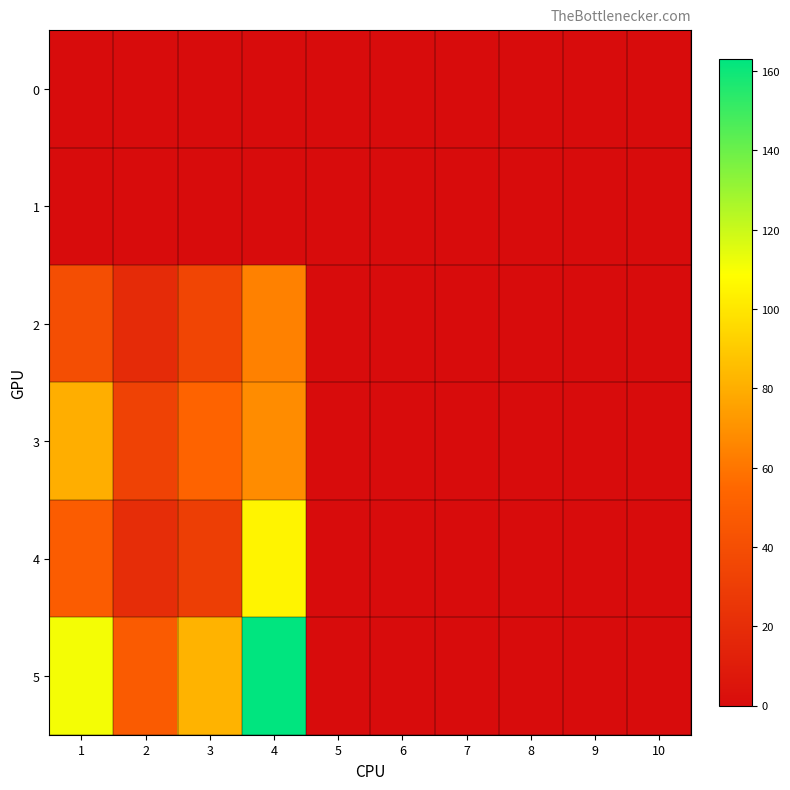

At how many categories does at least one series exceed 106?

2